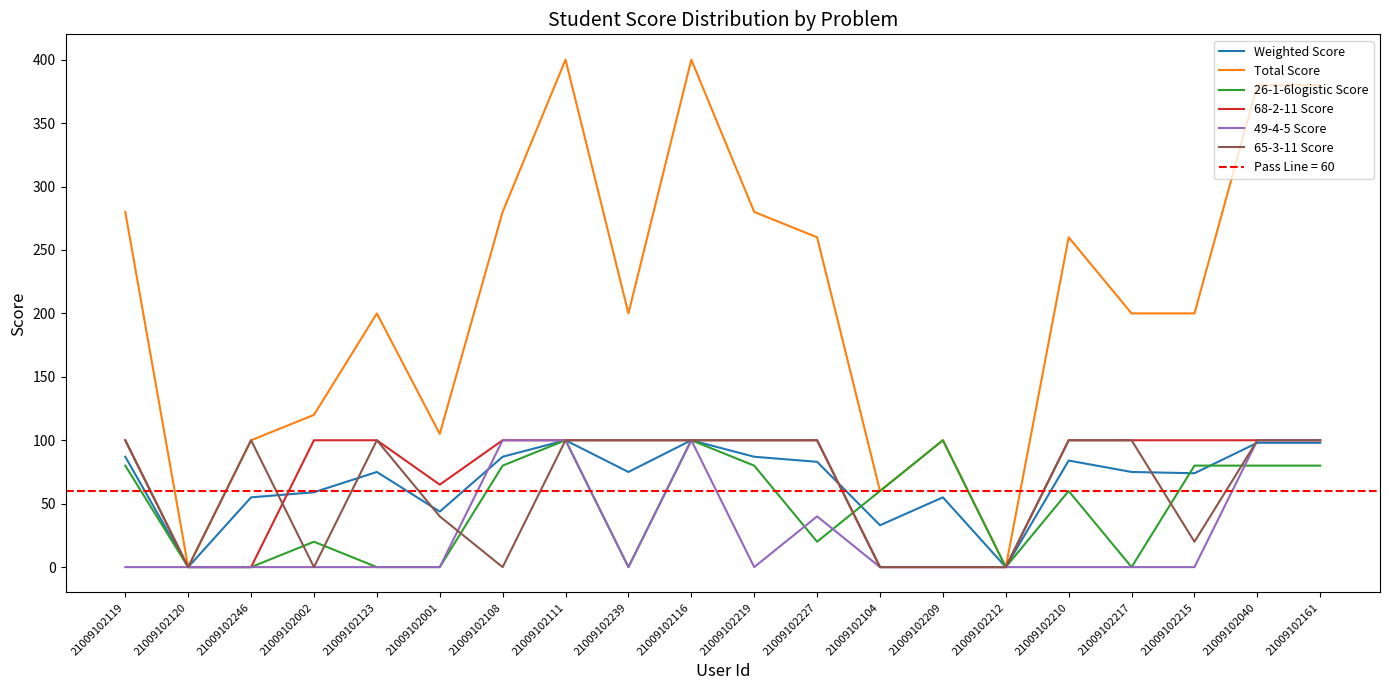

What are all the series names shown in the legend?

Weighted Score, Total Score, 26-1-6logistic Score, 68-2-11 Score, 49-4-5 Score, 65-3-11 Score